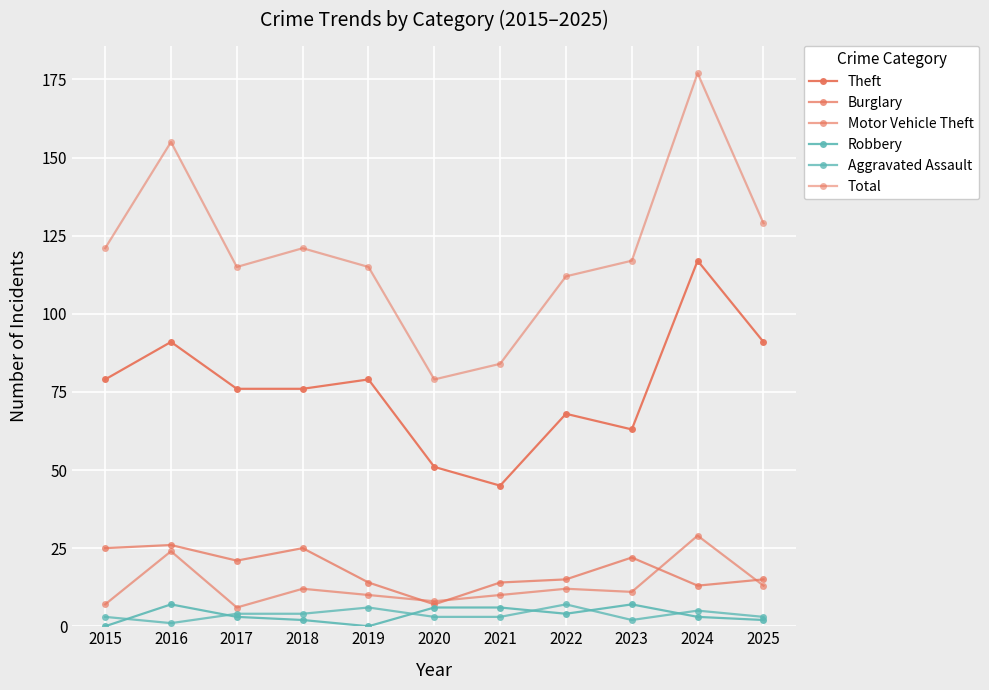

How many values in the Total series are below 117?

5